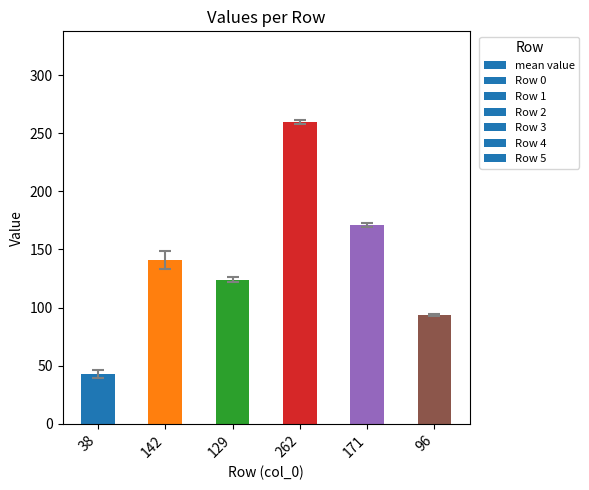

Which label corresponds to the largest value in the chart?

262